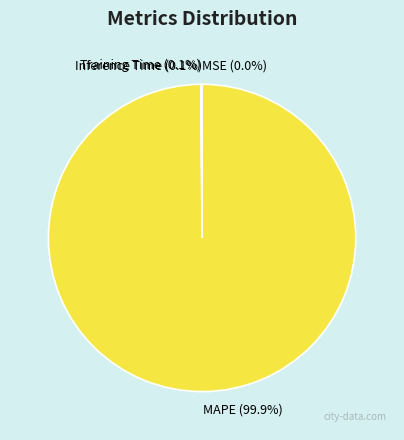

Is there any slice that represents more than half of the pie?

Yes